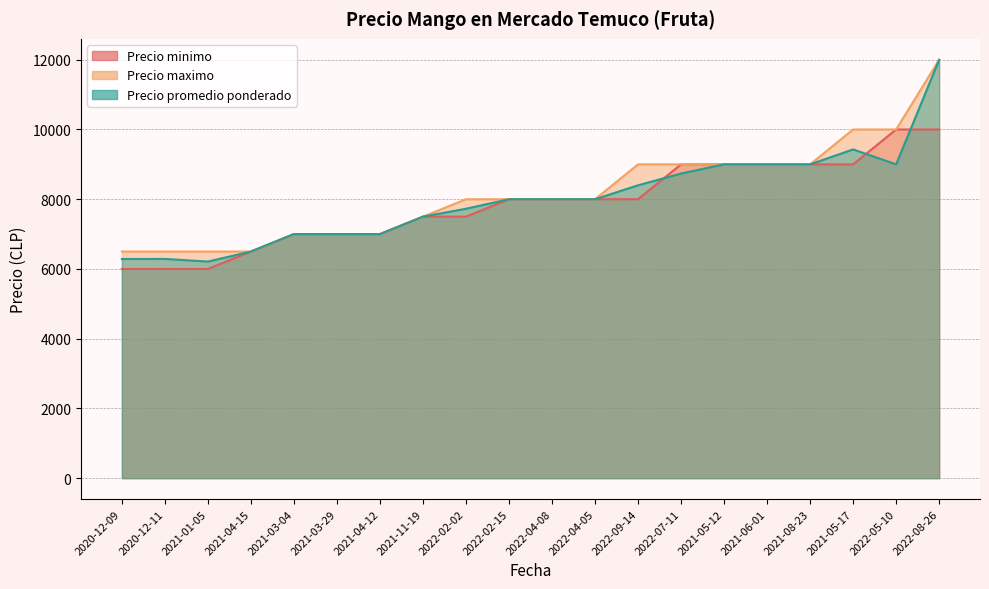

Reading left to right, extract all data points from this chart.

Precio minimo: 2020-12-09=6000	2020-12-11=6000	2021-01-05=6000	2021-04-15=6500	2021-03-04=7000	2021-03-29=7000	2021-04-12=7000	2021-11-19=7500	2022-02-02=7500	2022-02-15=8000	2022-04-08=8000	2022-04-05=8000	2022-09-14=8000	2022-07-11=9000	2021-05-12=9000	2021-06-01=9000	2021-08-23=9000	2021-05-17=9000	2022-05-10=10000	2022-08-26=10000
Precio maximo: 2020-12-09=6500	2020-12-11=6500	2021-01-05=6500	2021-04-15=6500	2021-03-04=7000	2021-03-29=7000	2021-04-12=7000	2021-11-19=7500	2022-02-02=8000	2022-02-15=8000	2022-04-08=8000	2022-04-05=8000	2022-09-14=9000	2022-07-11=9000	2021-05-12=9000	2021-06-01=9000	2021-08-23=9000	2021-05-17=10000	2022-05-10=10000	2022-08-26=12000
Precio promedio ponderado: 2020-12-09=6286	2020-12-11=6288	2021-01-05=6212	2021-04-15=6500	2021-03-04=7000	2021-03-29=7000	2021-04-12=7000	2021-11-19=7500	2022-02-02=7728	2022-02-15=8000	2022-04-08=8000	2022-04-05=8000	2022-09-14=8400	2022-07-11=8737	2021-05-12=9000	2021-06-01=9000	2021-08-23=9000	2021-05-17=9429	2022-05-10=9000	2022-08-26=12000